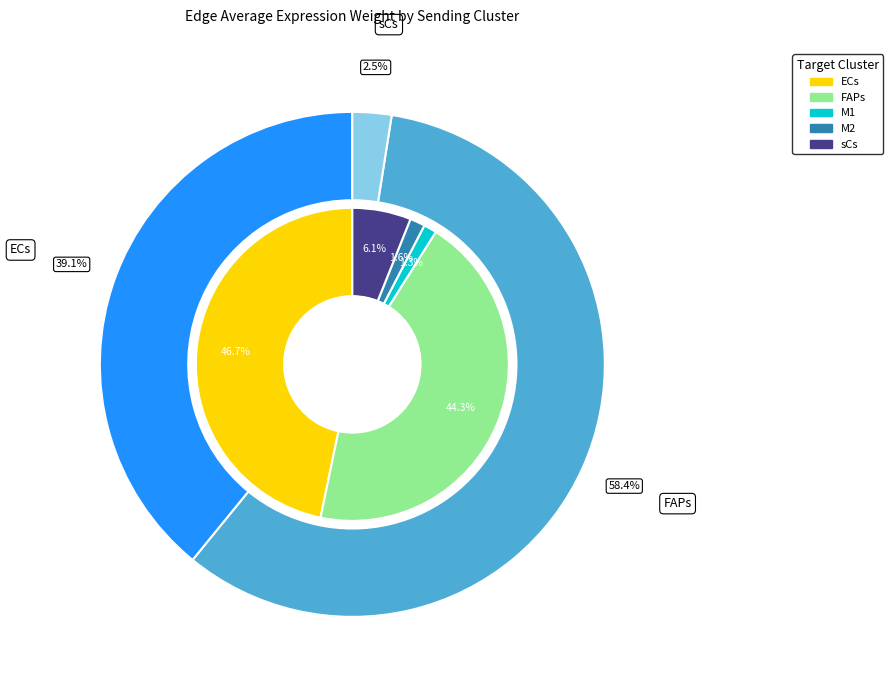

What percentage is the 1 slice, to the nearest percent?

44%